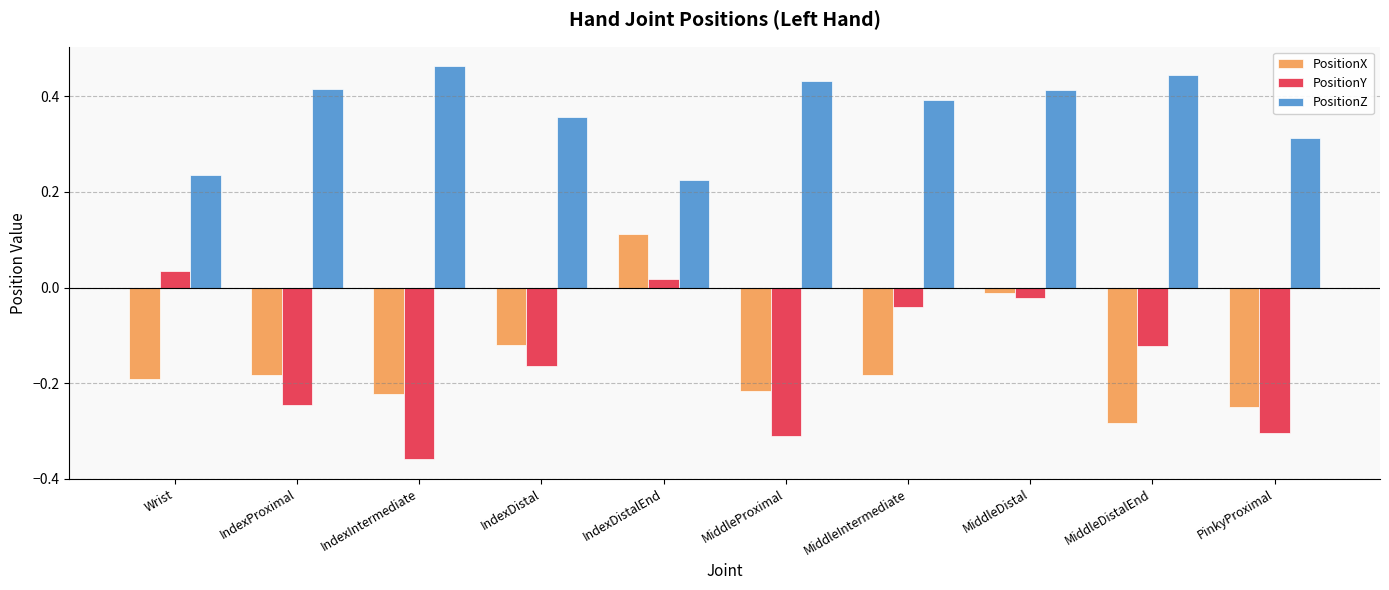

What is the label of the 4th bar from the right?

MiddleIntermediate